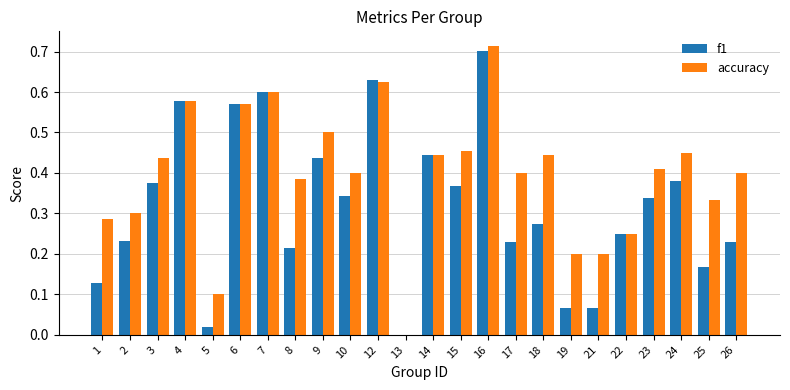

Are the bars horizontal?

No